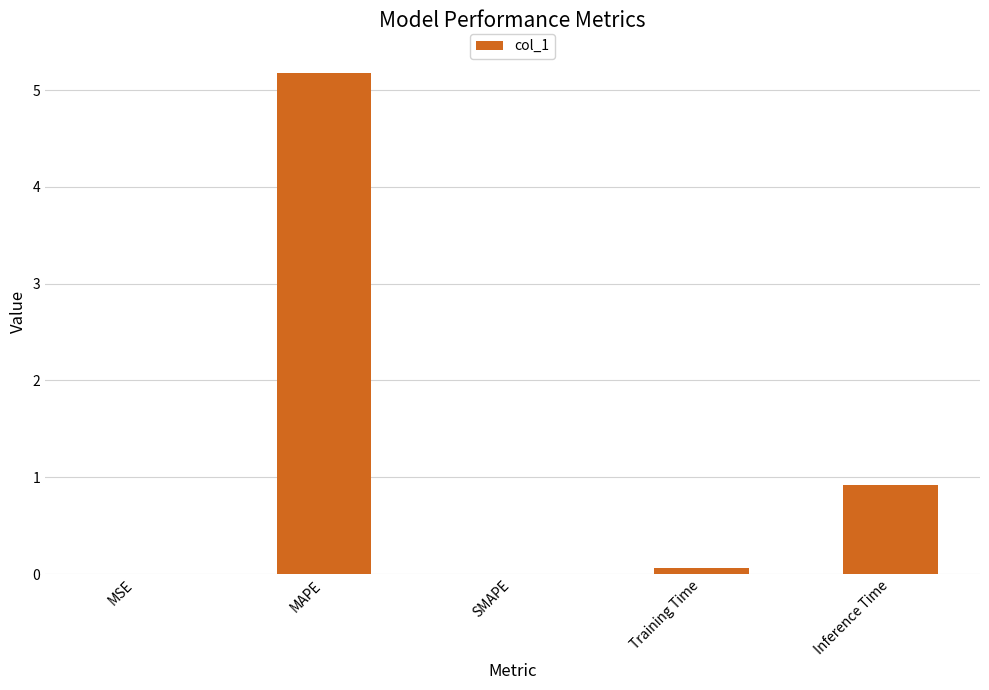

Which has a higher value, MSE or Inference Time?

Inference Time